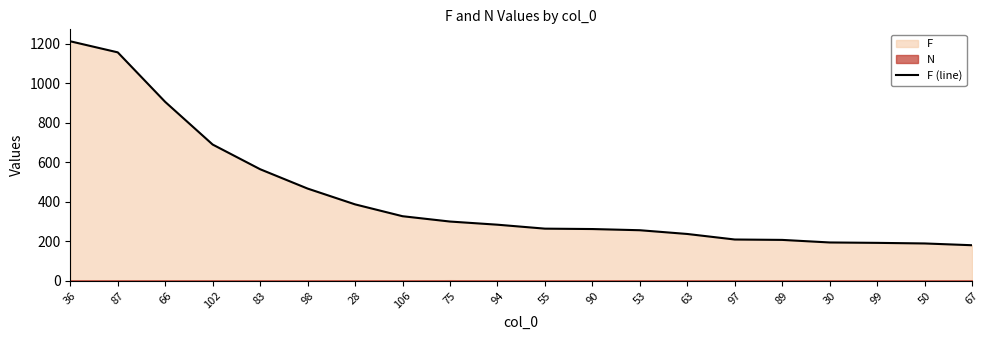

What is the average value?

423